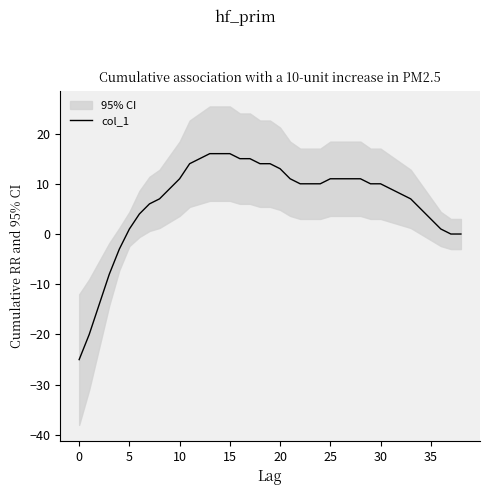

What is the change in value from 16 to 21?

-4